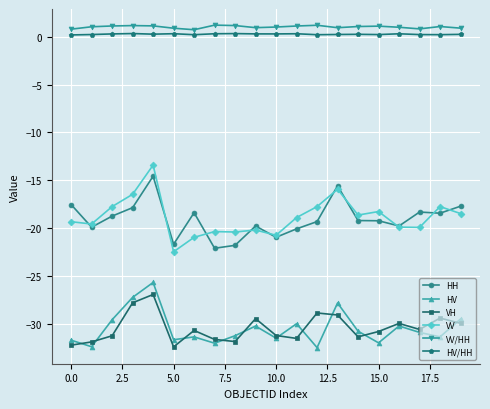

What are all the series names shown in the legend?

HH, HV, VH, VV, VV/HH, HV/HH